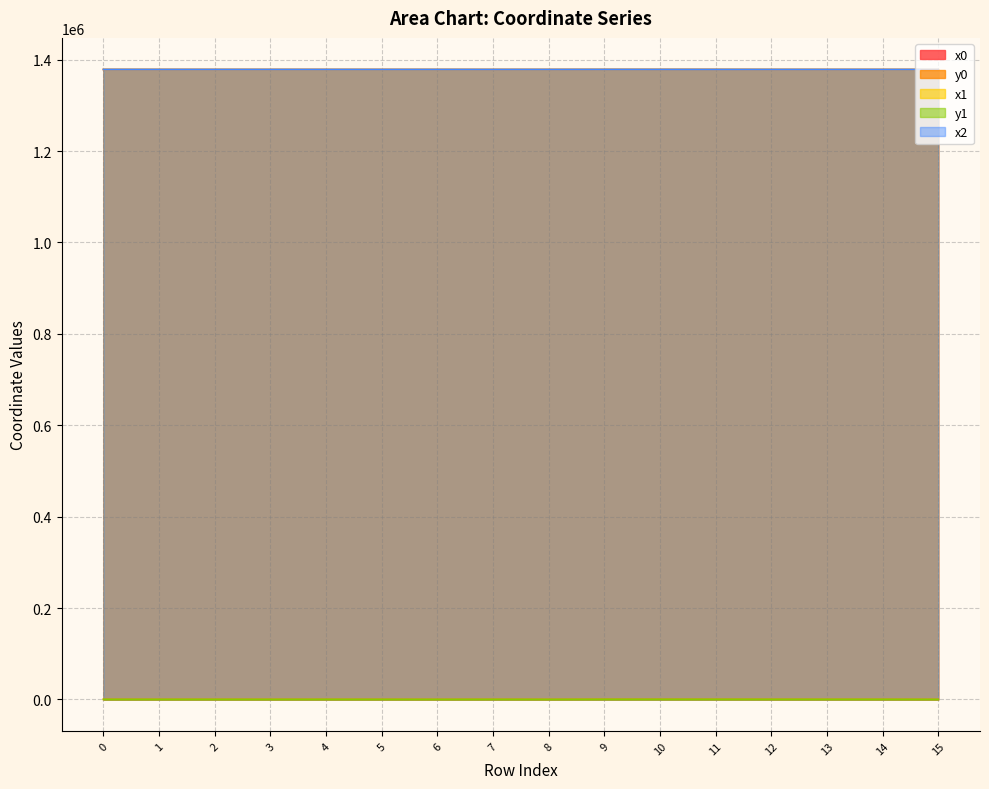

Which series has the widest spread of values?

y1